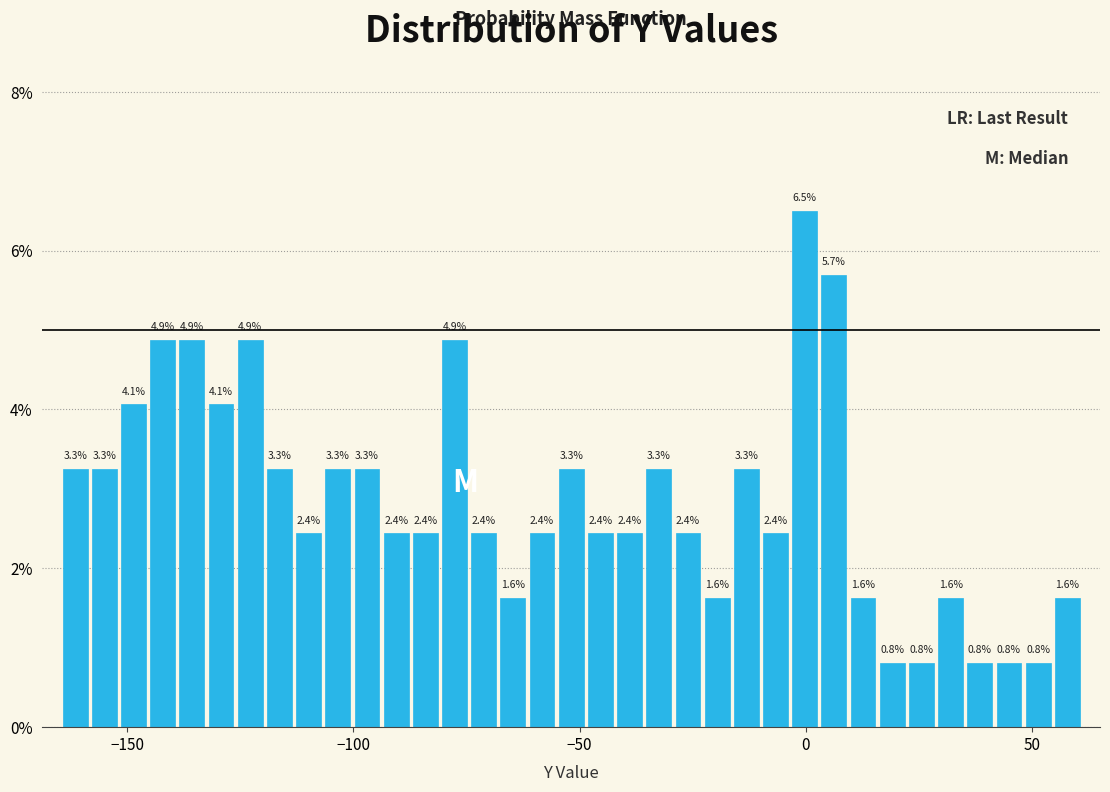

Read against the x-axis, roughly where is the centre of the tallest bar?

0